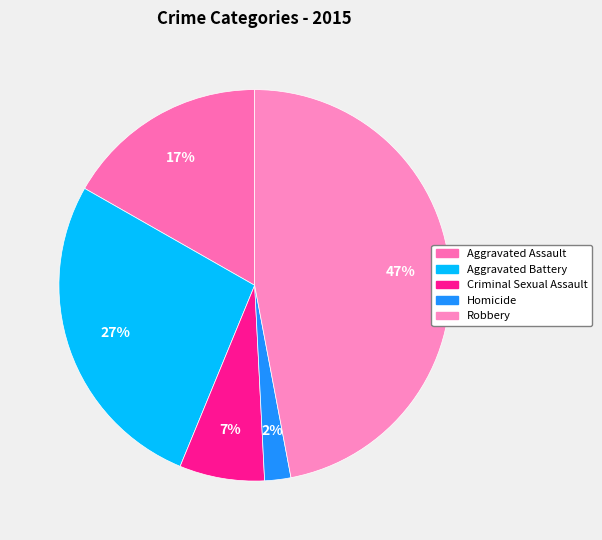

Is there a majority slice in this chart?

No